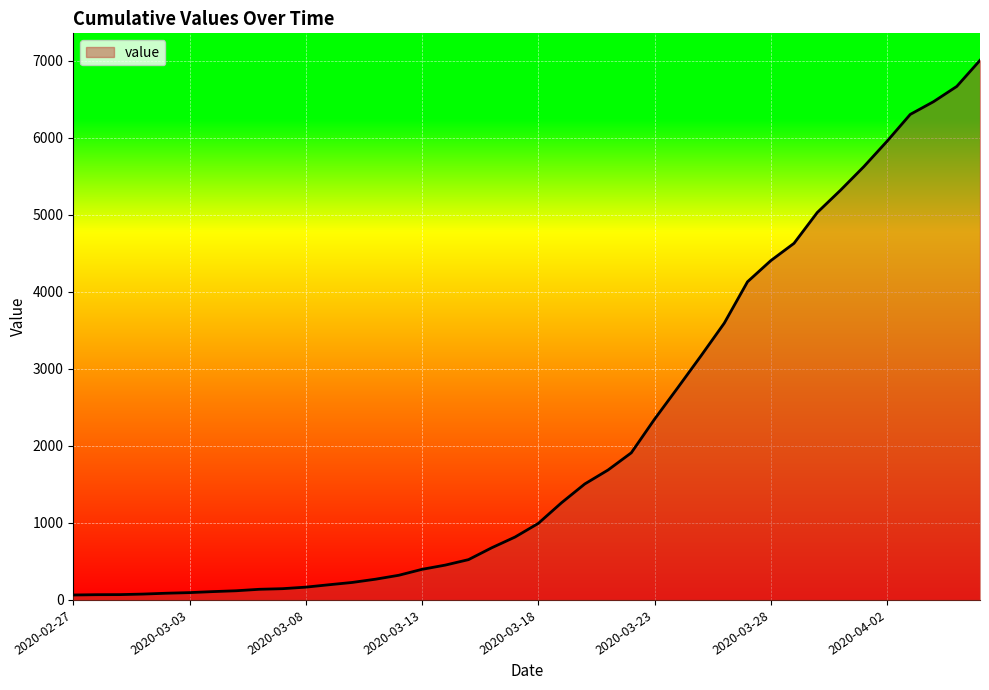

What is the difference between the maximum and minimum values?

6939